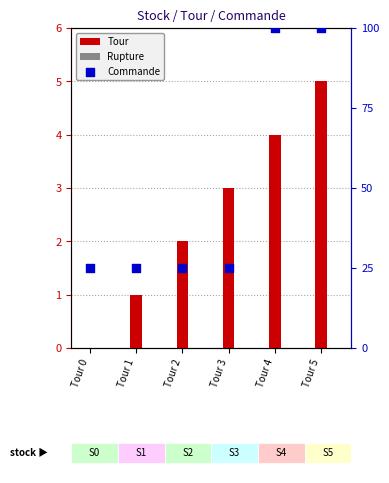

Is the value of Rupture at Tour 2 greater than the value of Commande at Tour 3?

No